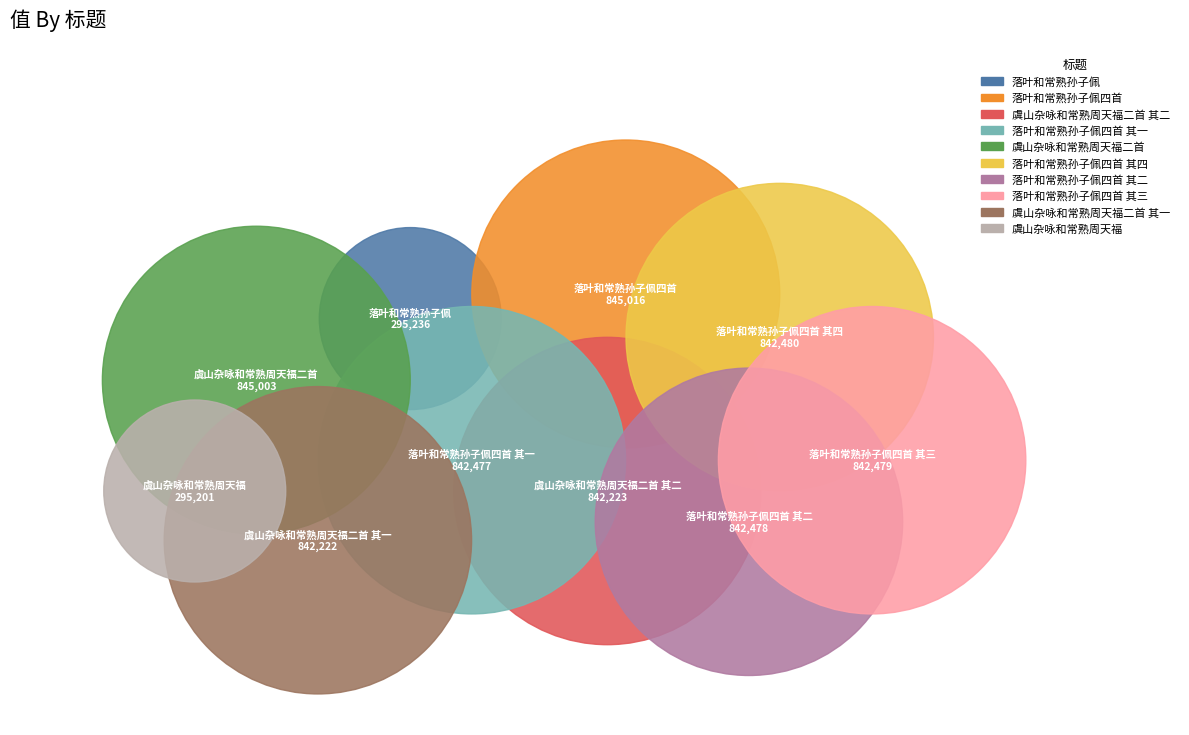

Is there any slice that represents more than half of the pie?

No